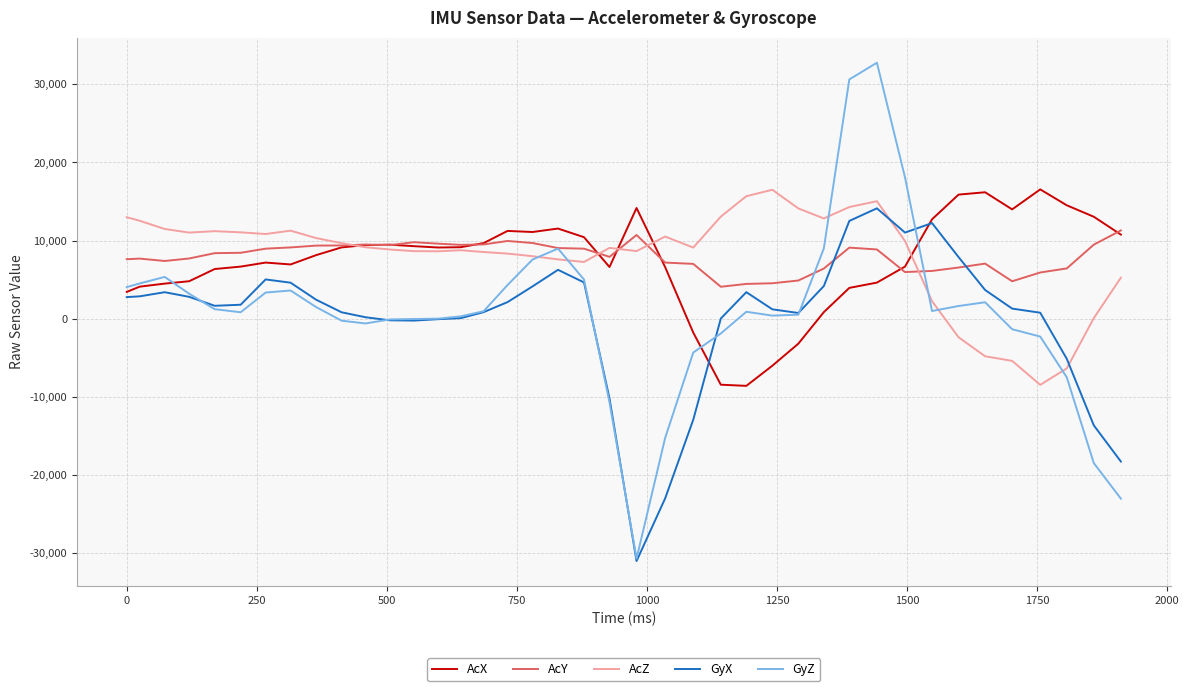

Which series has the widest spread of values?

GyZ